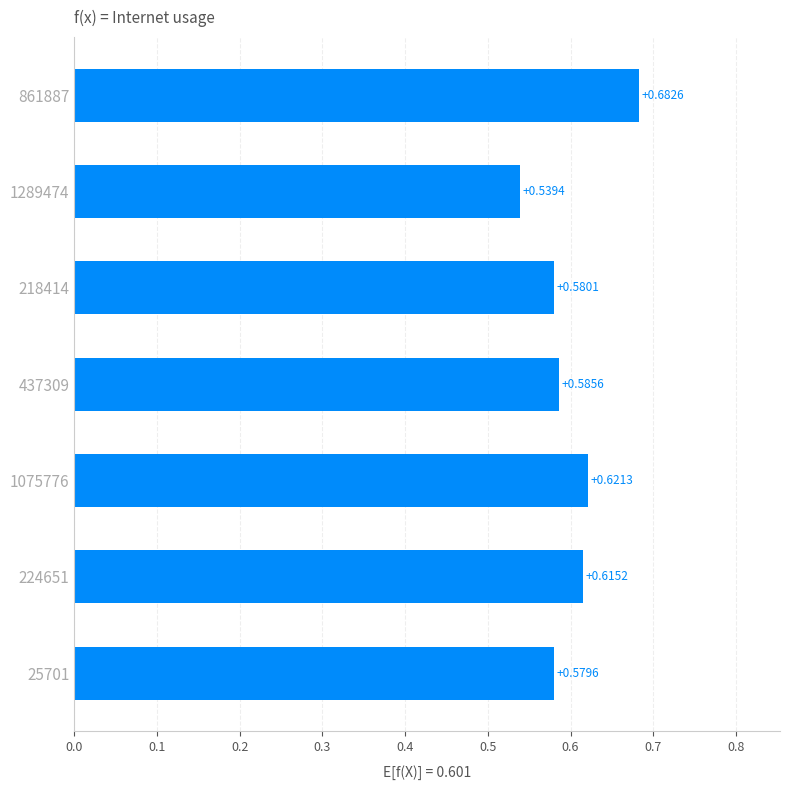

What is the sum of all values?

4.2